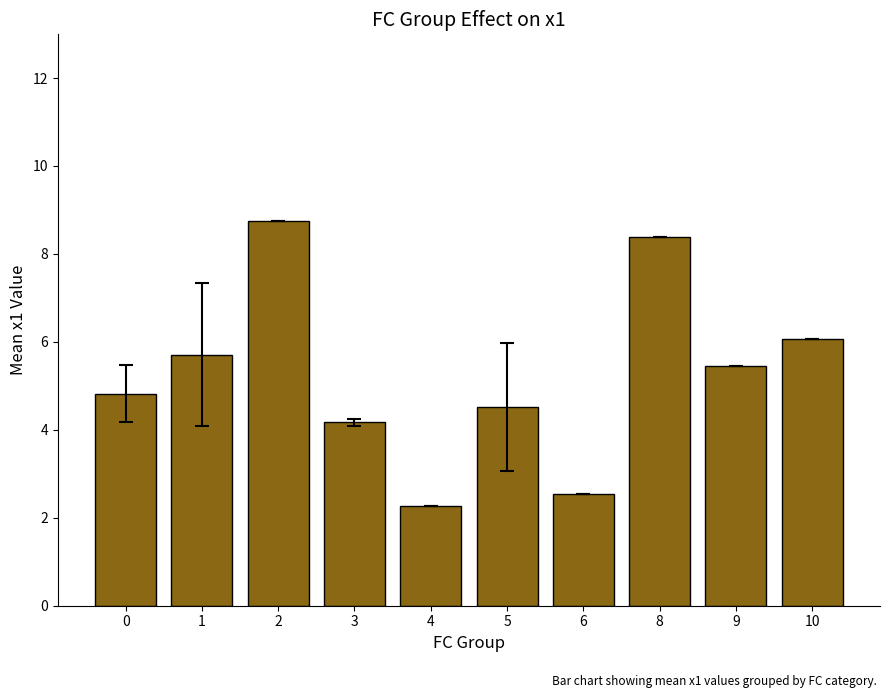

Which has a higher value, 0 or 1?

1